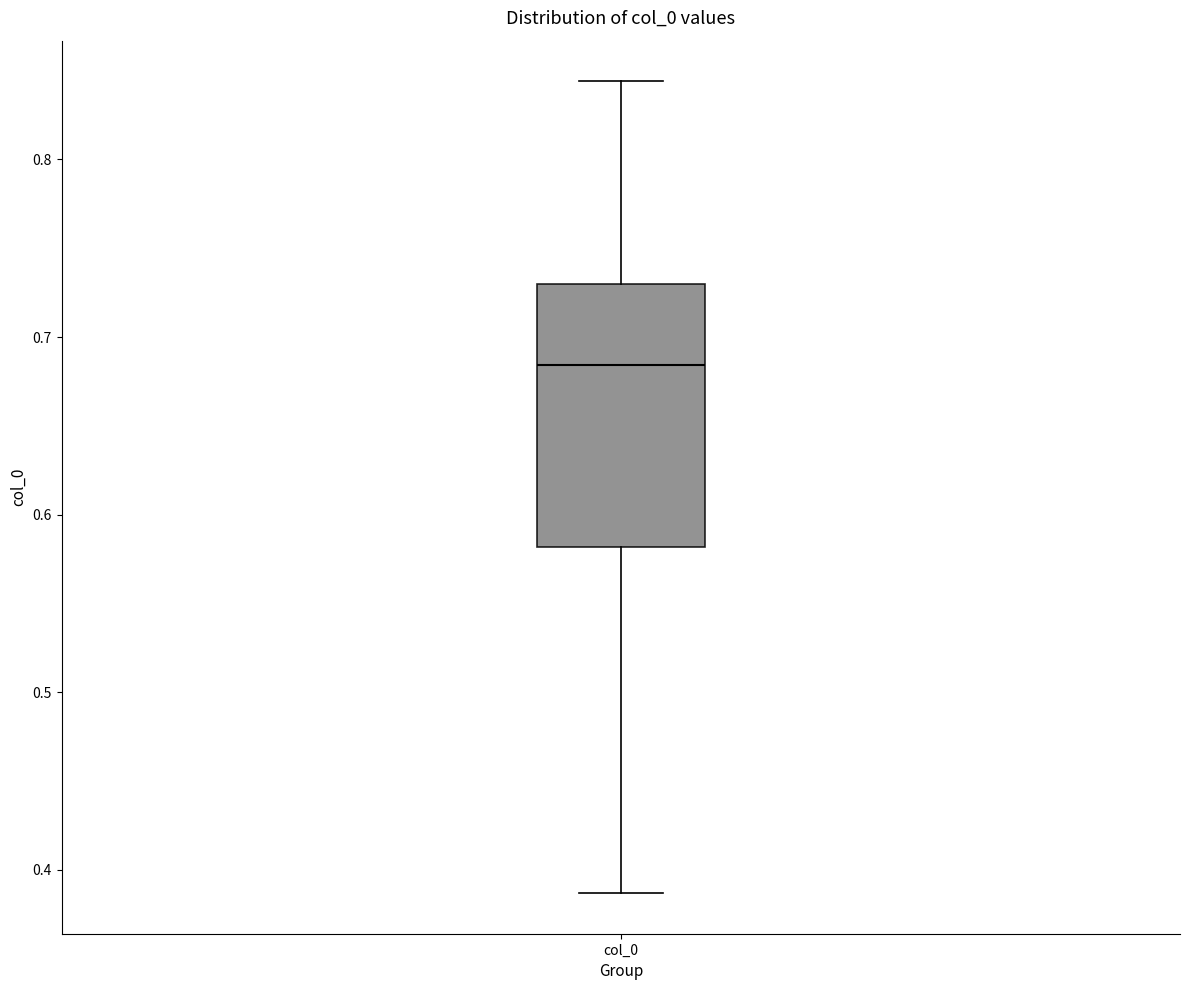

Where does the median line of the box for col_0 sit on the y-axis? The values are not printed on the chart, so give them approximately, as read against the axis.

0.68